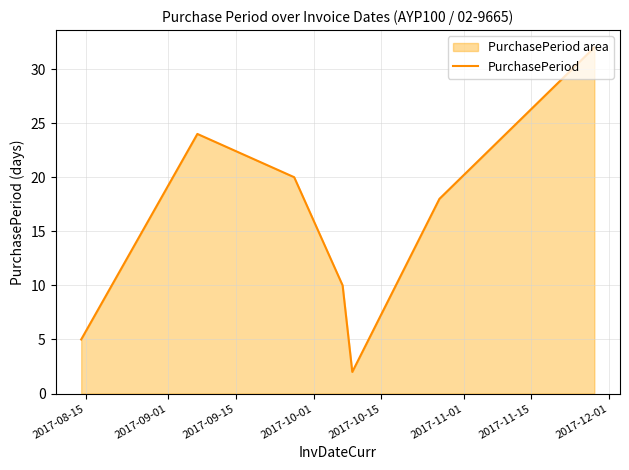

What is the difference between the maximum and second lowest values?

27